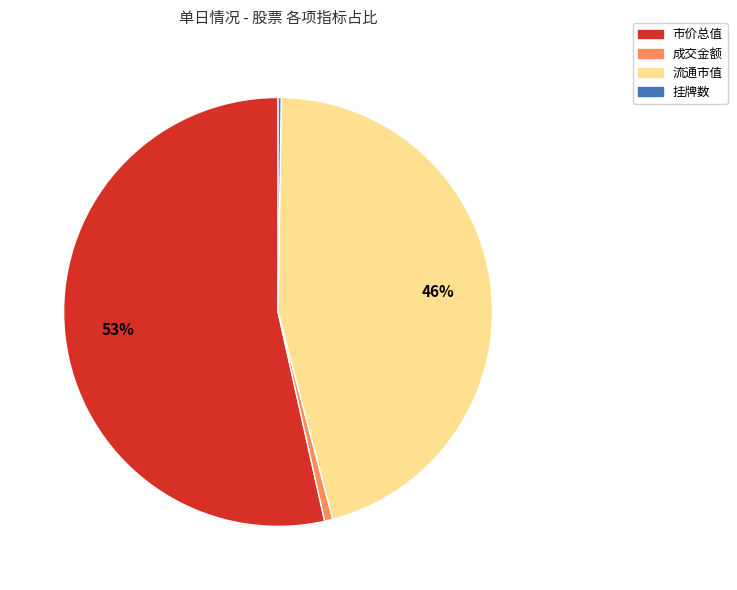

To the nearest percent, what percentage of the pie is 市价总值?

53%